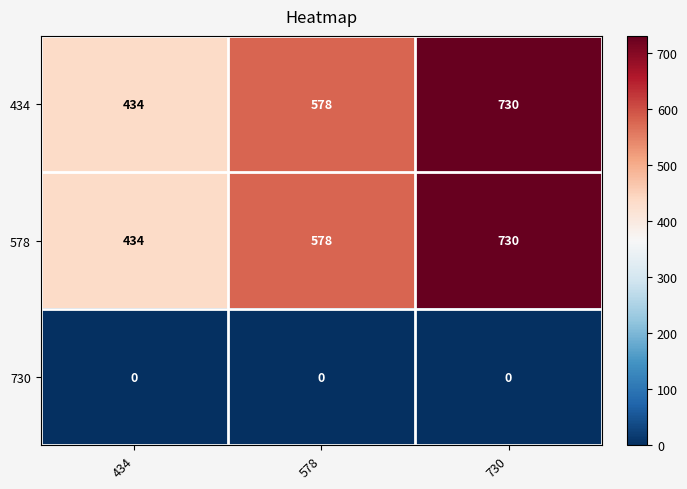

What value does the 434 series have at 434, to the nearest 5?

435